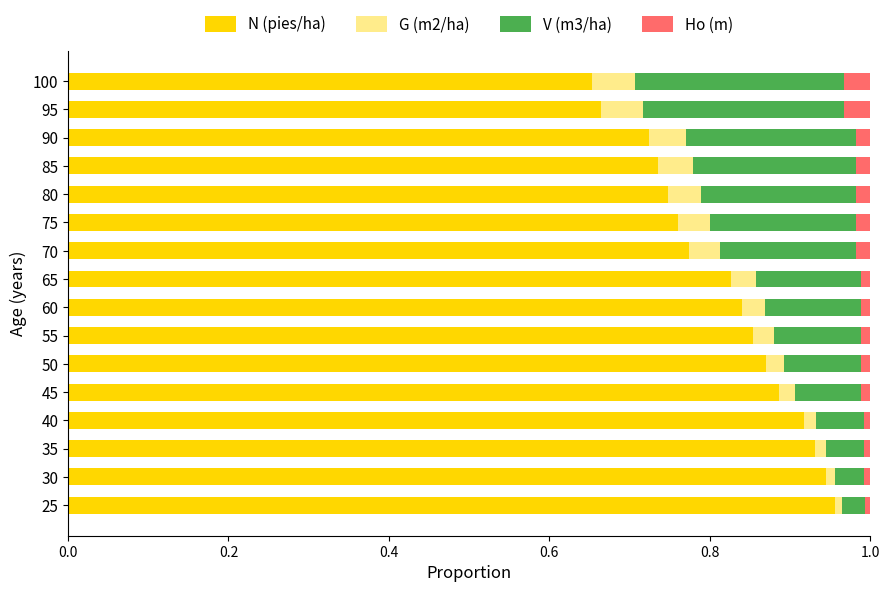

What is the sum of all N (pies/ha) values?

13.1